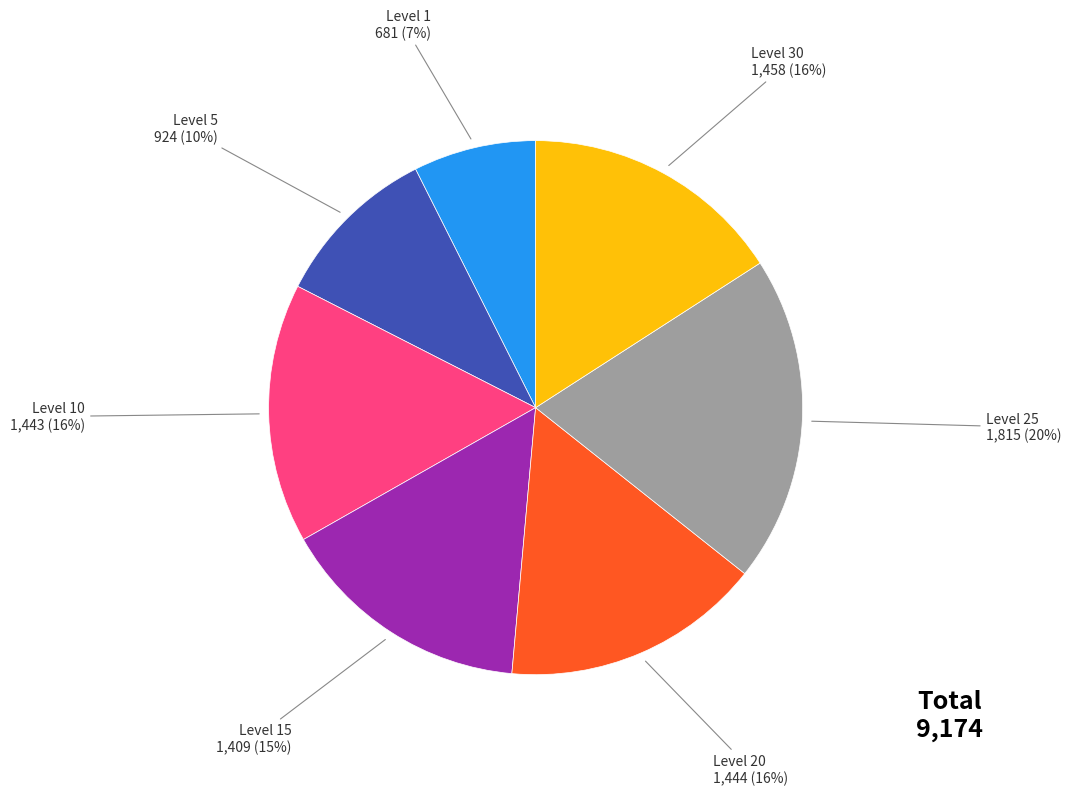

Is there a majority slice in this chart?

No